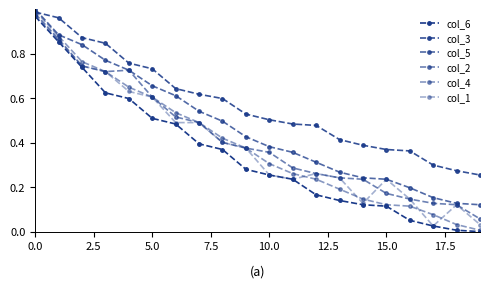

What is the label of the 9th point from the right?

11